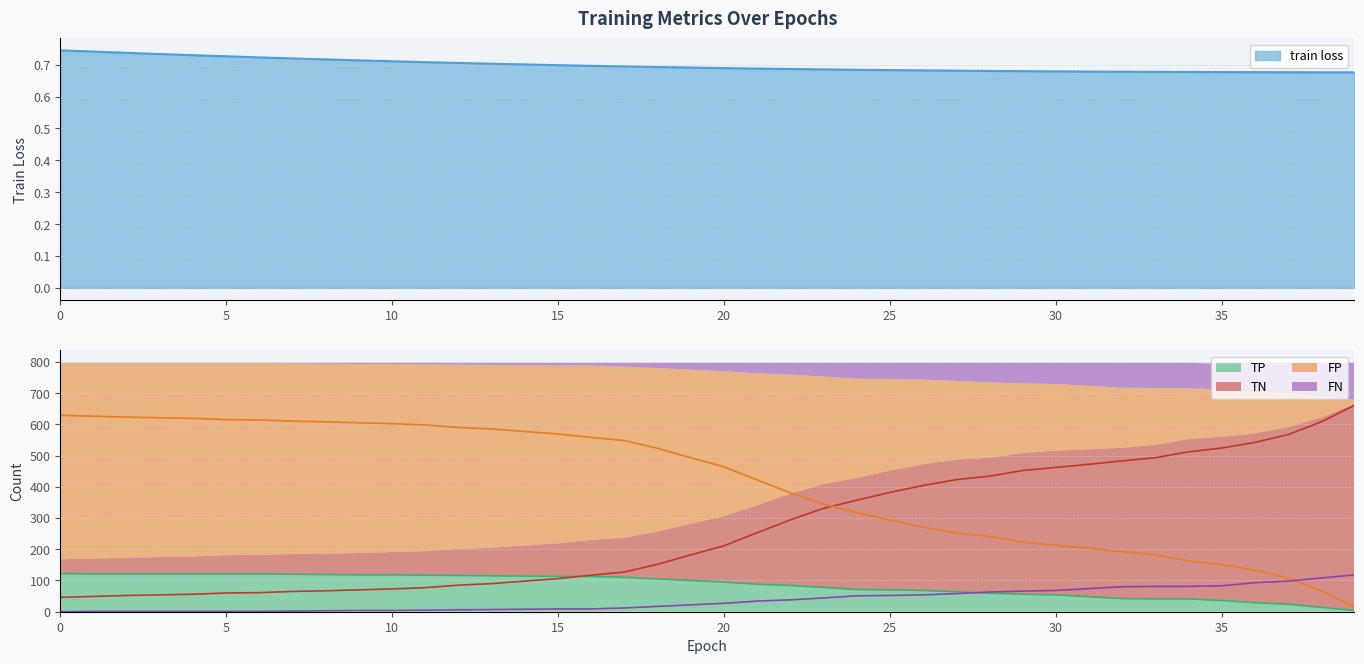

What is the value of the FP point at the 8th from the left?

610.0